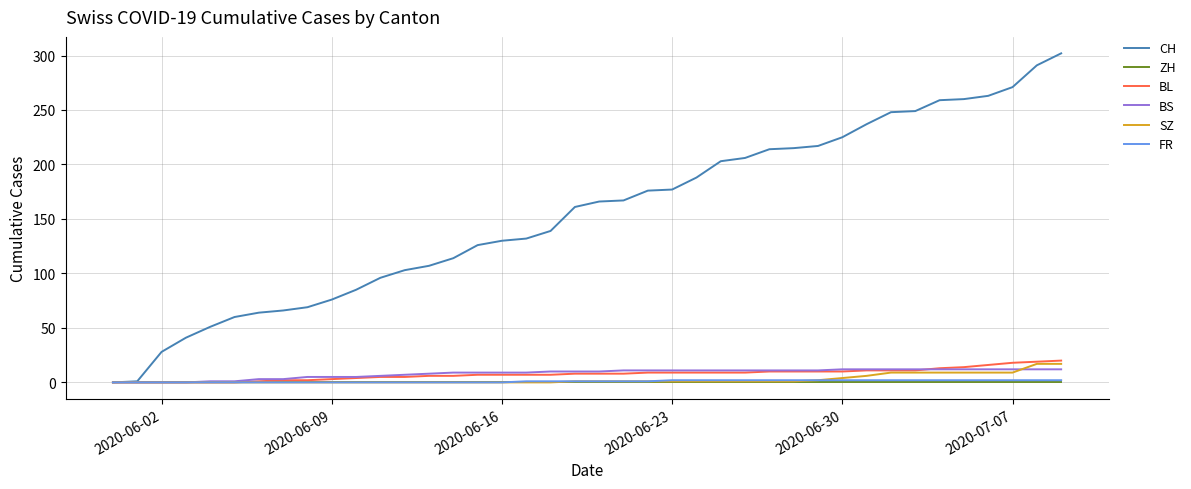

What are all the series names shown in the legend?

CH, ZH, BL, BS, SZ, FR